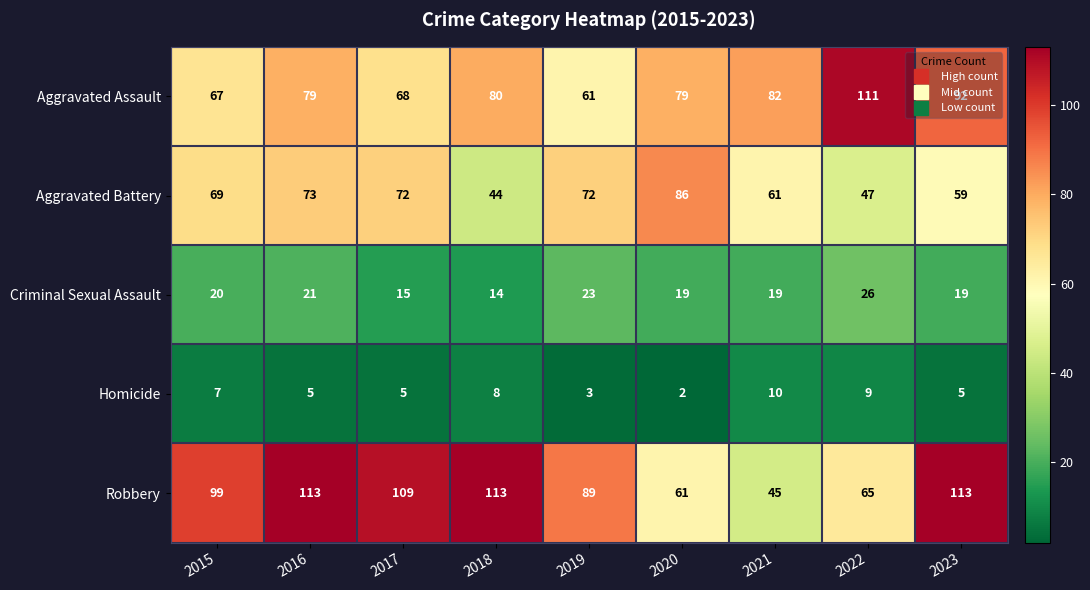

What is the spread (max minus min) of values at 2019?

86